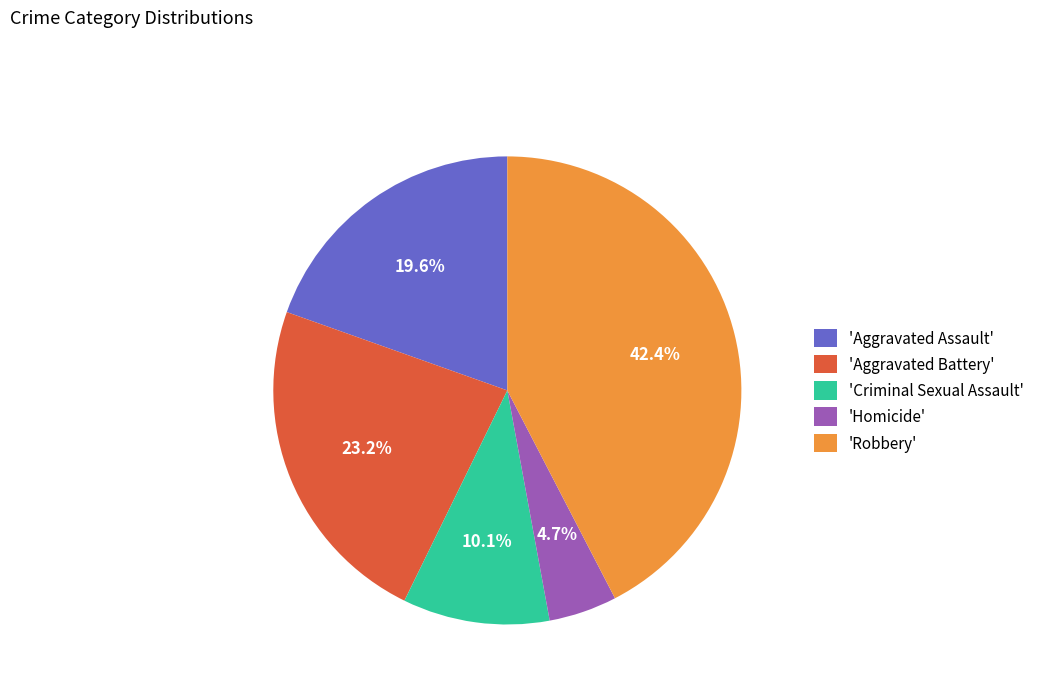

Rank the categories by value from lowest to highest.

'Homicide', 'Criminal Sexual Assault', 'Aggravated Assault', 'Aggravated Battery', 'Robbery'